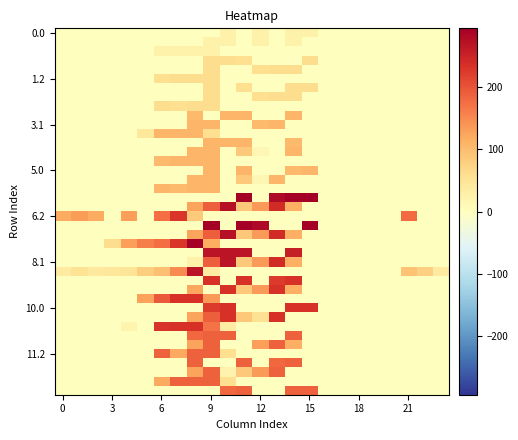

At which category is the sum across all series the highest?

9